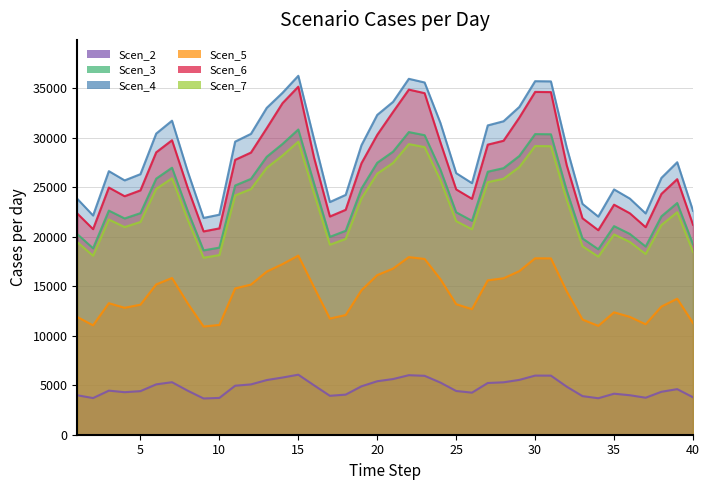

Is it true that Scen_3 equals 39886.7 at 21?

False